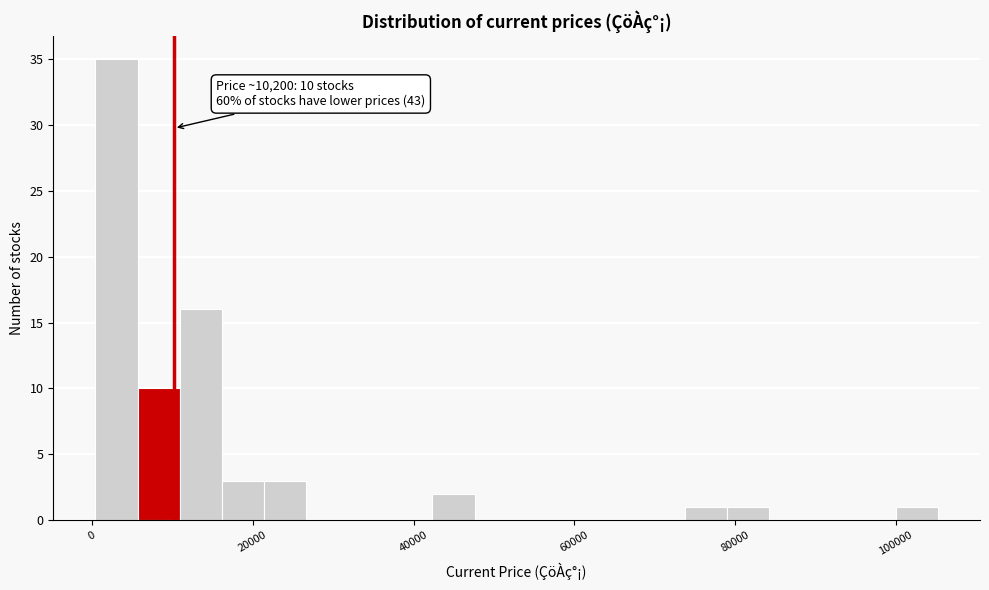

Around what value on the x-axis is the tallest bar? Give the approximate position of its centre, as read against the axis.

4000